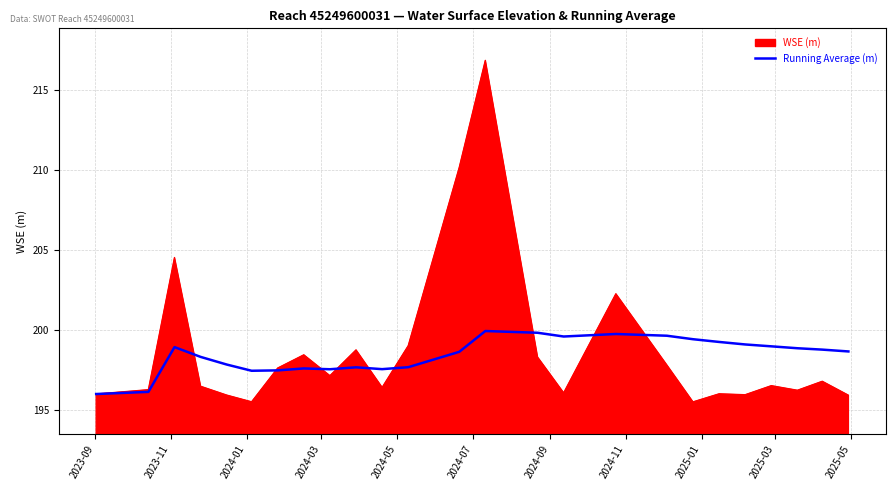

What is the highest value of the Running Average (m) series?

199.9